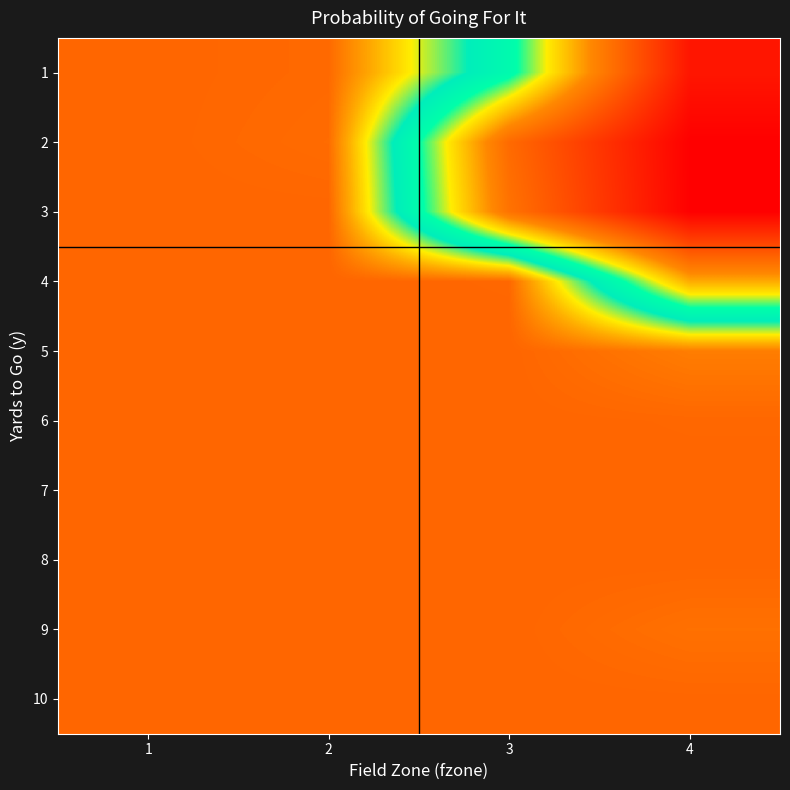

Which label corresponds to the largest value in the chart?

1